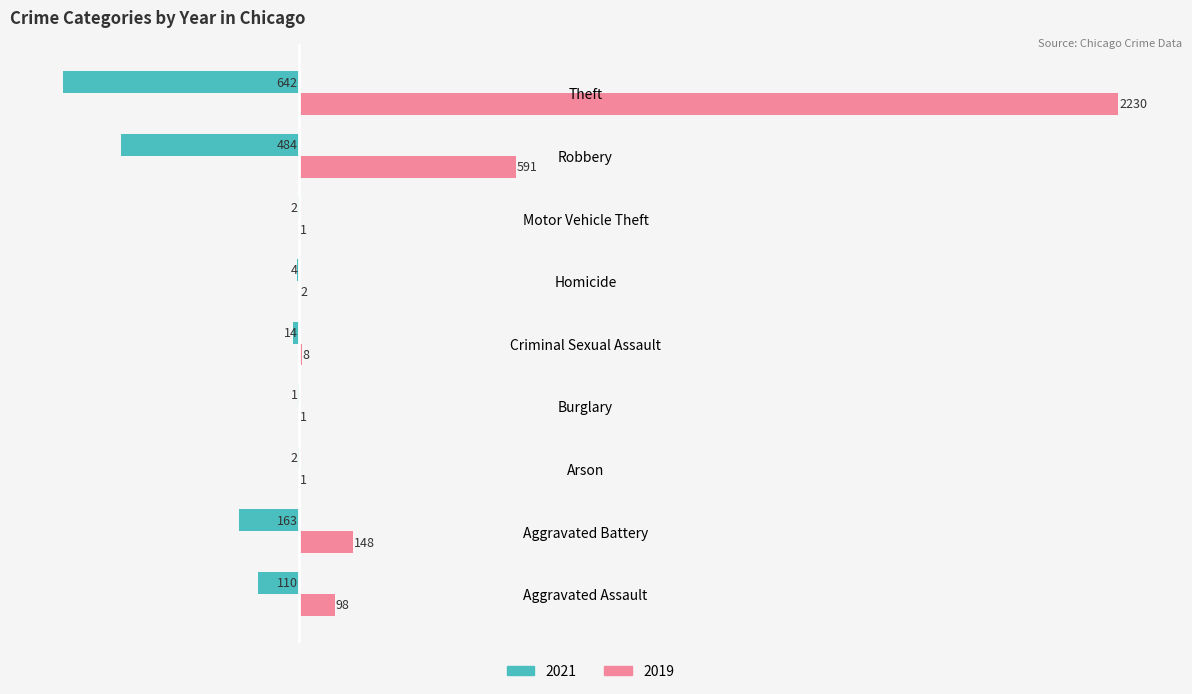

How many values in the 2021 series exceed -14?

4